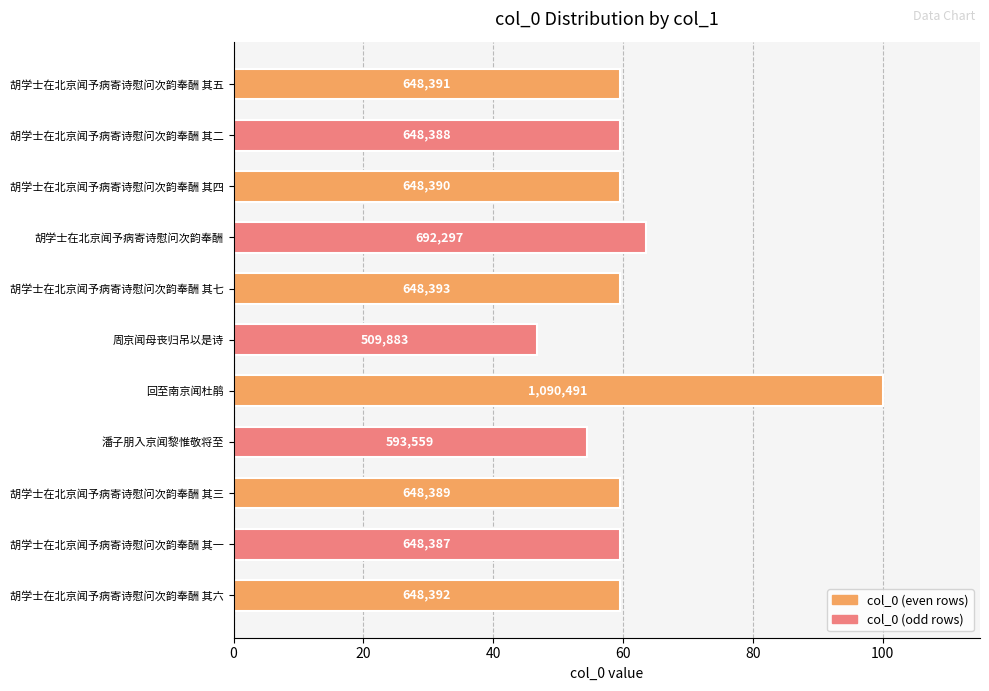

How many bars are there in total?

11